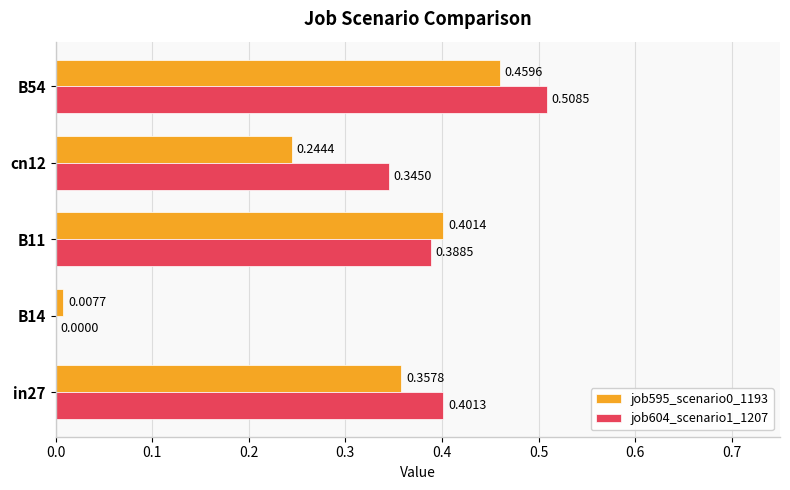

What is the sum of all job595_scenario0_1193 values?

1.5